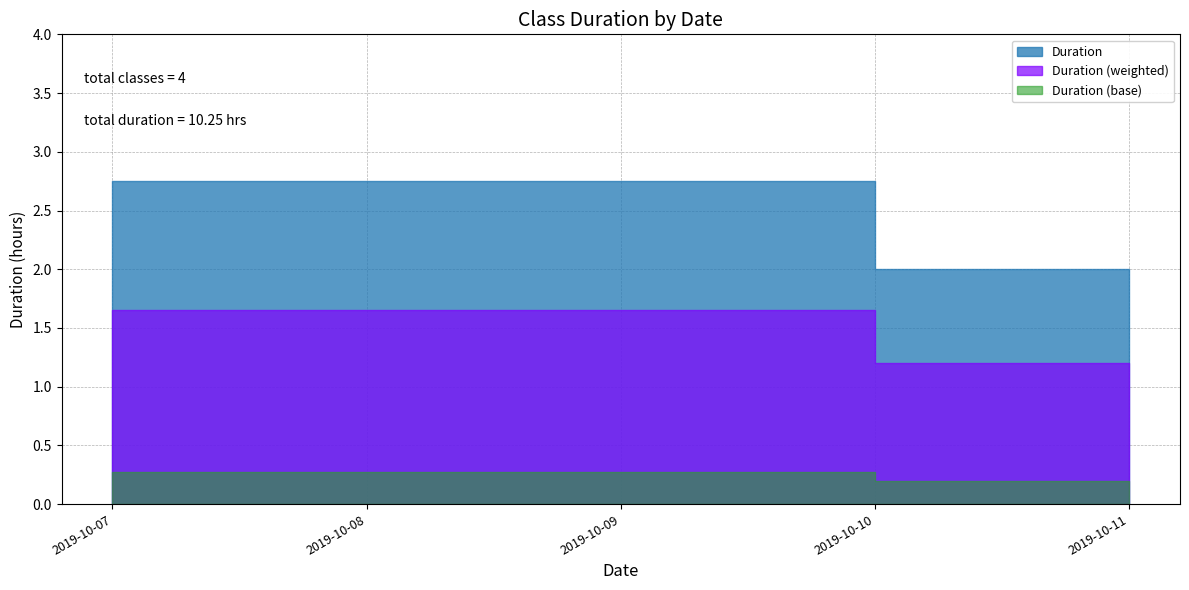

True or false: the data shows 2.8 at 2019-10-09.

True